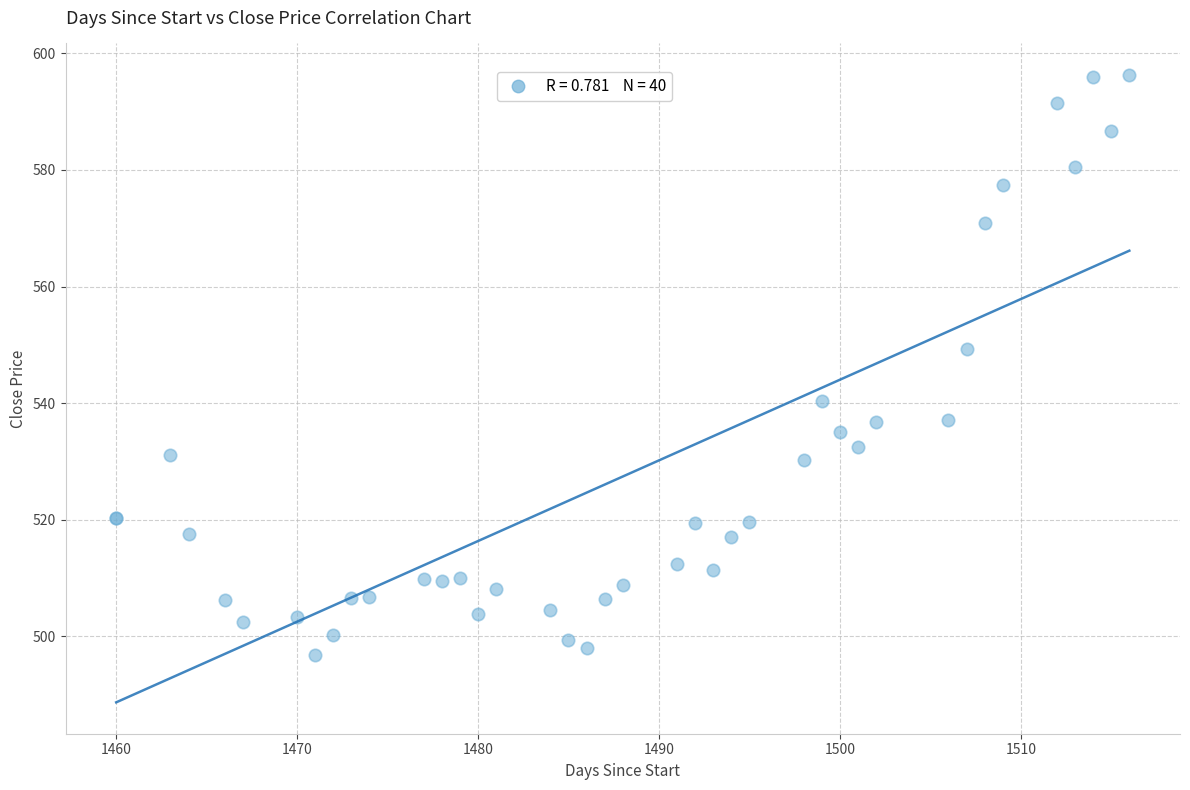

What Y value in the scatter plot is closest to 546?

549.4